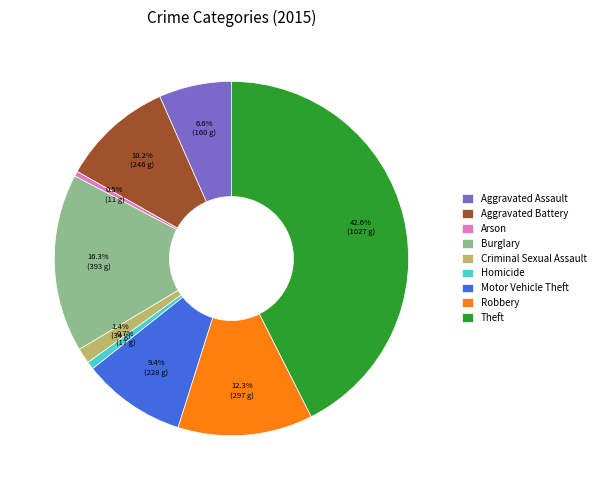

To the nearest percent, what is the difference between the largest and smallest slice percentages?

42%